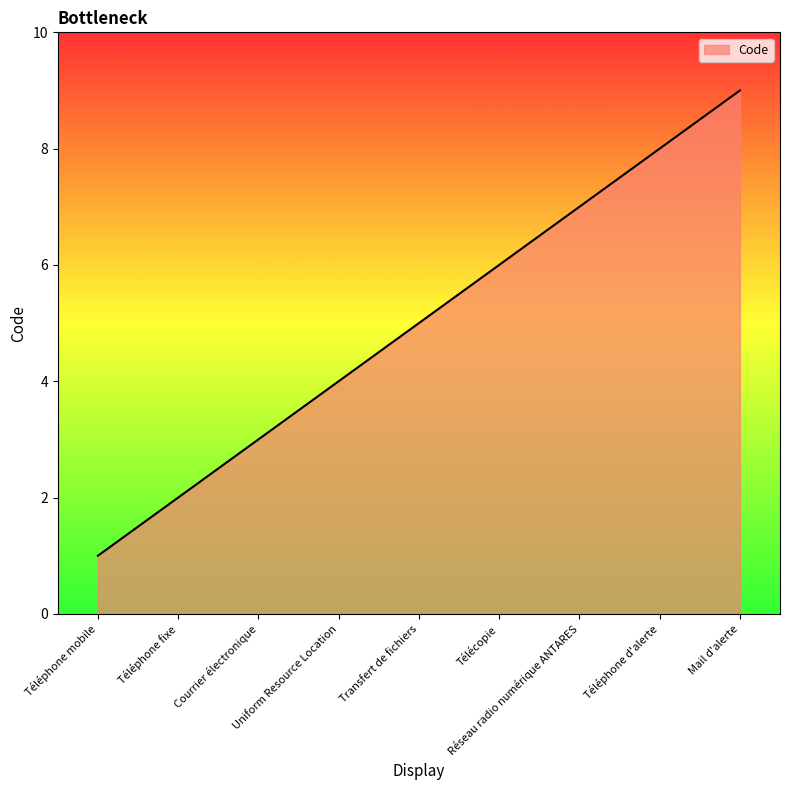

How many lines are shown in the chart?

1